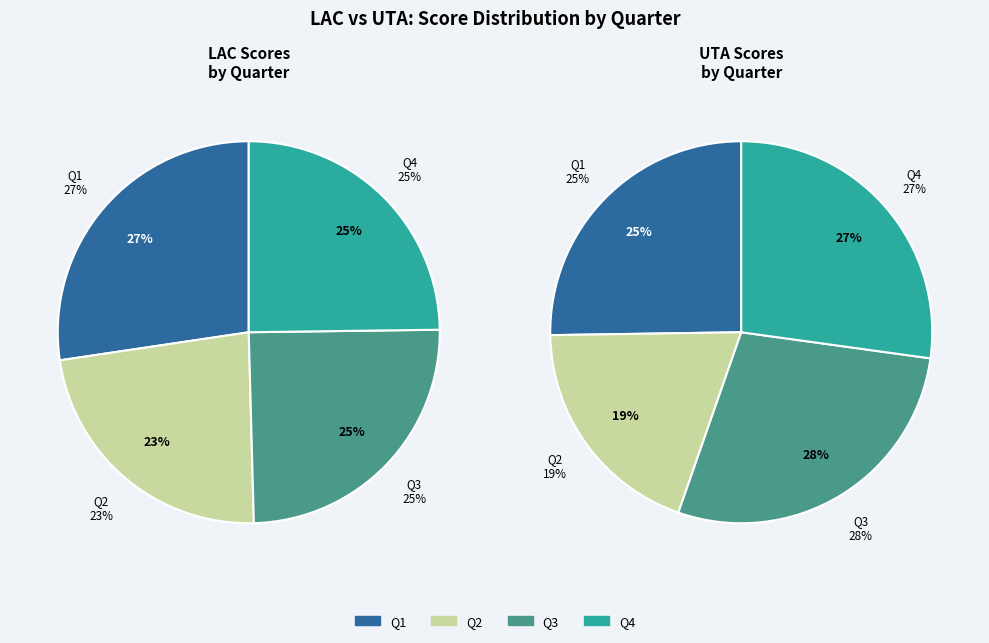

To the nearest percent, what is the difference between the Q2 and Q3 slice percentages?

2%